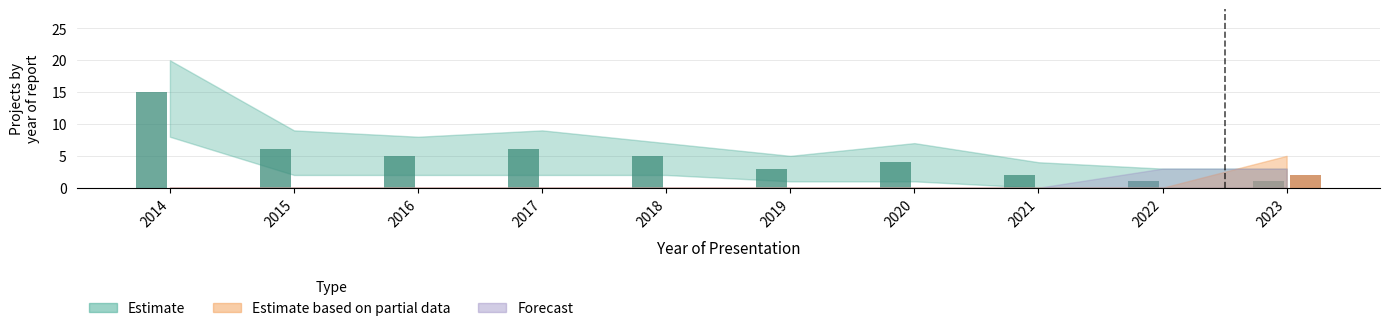

How many bars are there in total?

30